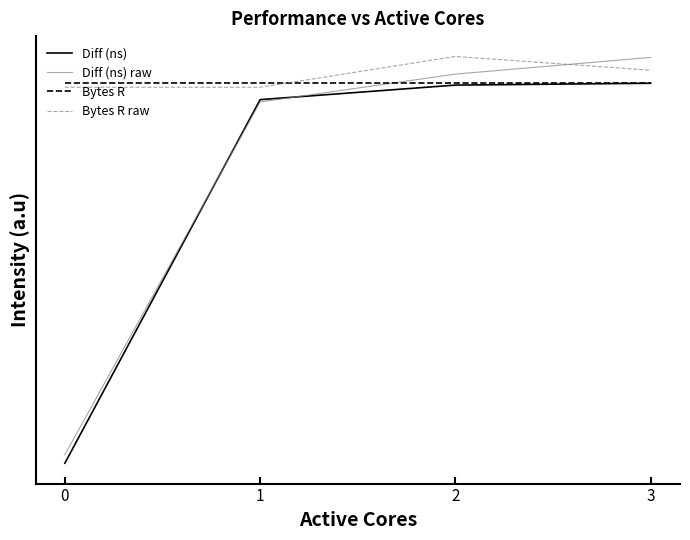

Where does the Bytes R raw series first go above 1?

2